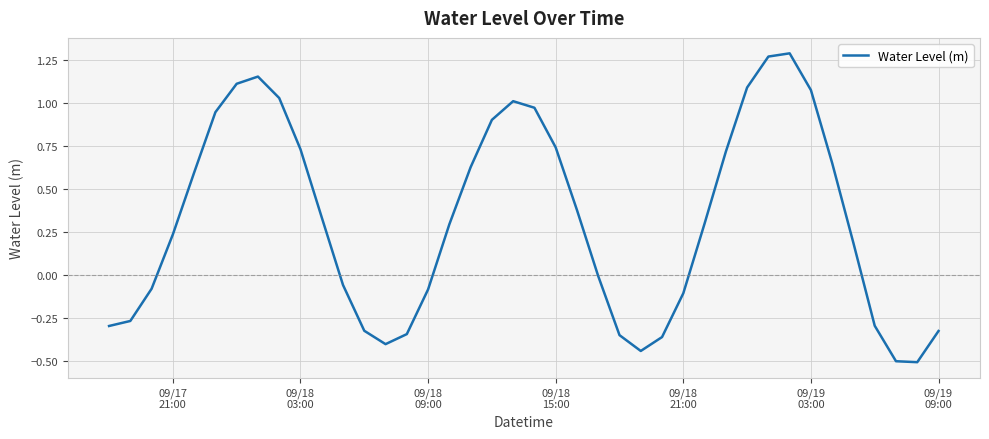

What is the difference between the maximum and minimum values?

1.8